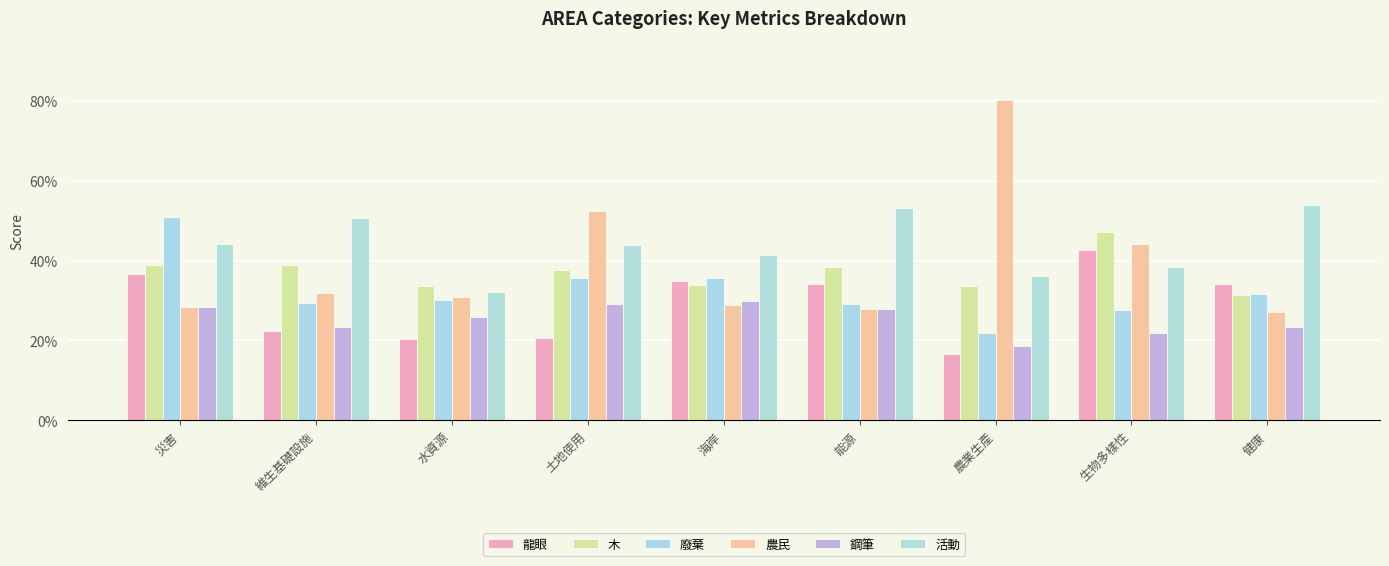

At which category is the sum across all series the highest?

災害